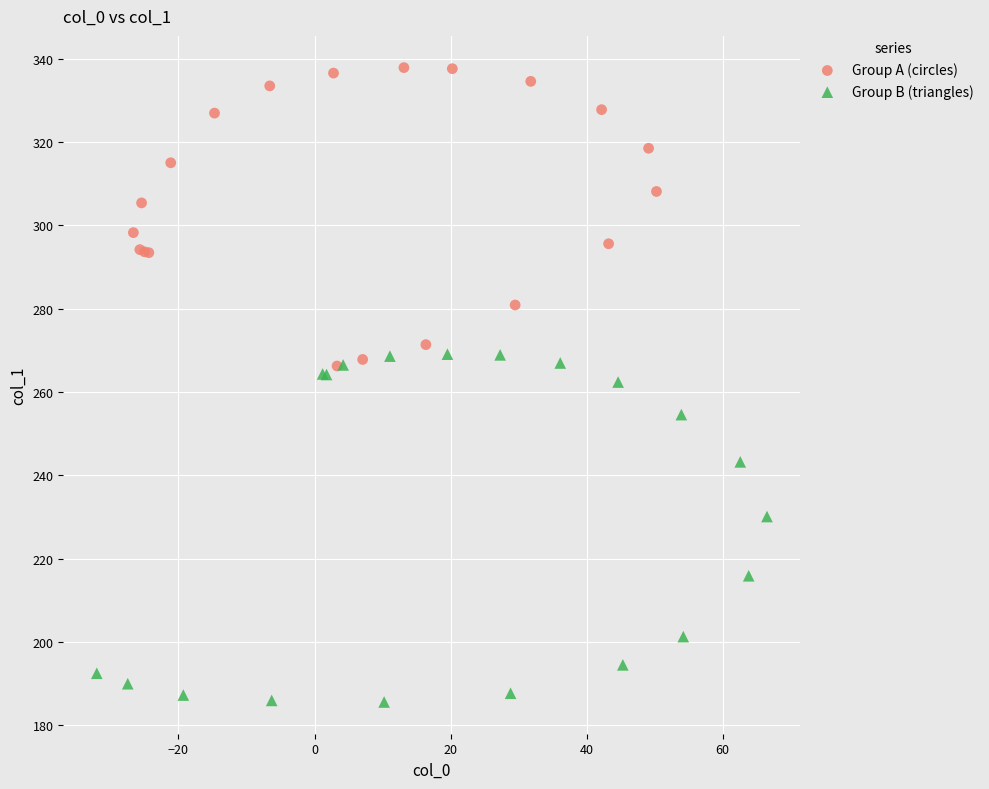

Which series contains the lowest Y value?

Group B (triangles)